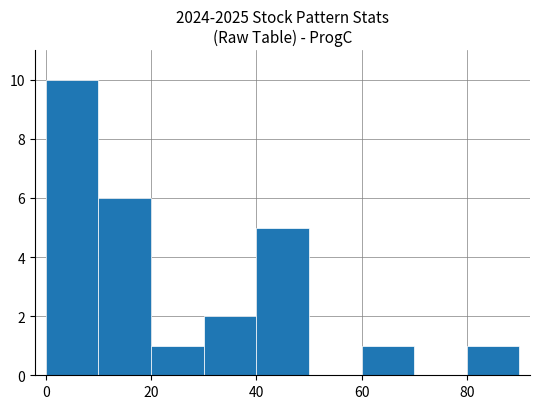

Are the bars grouped side by side (vs. stacked)?

No